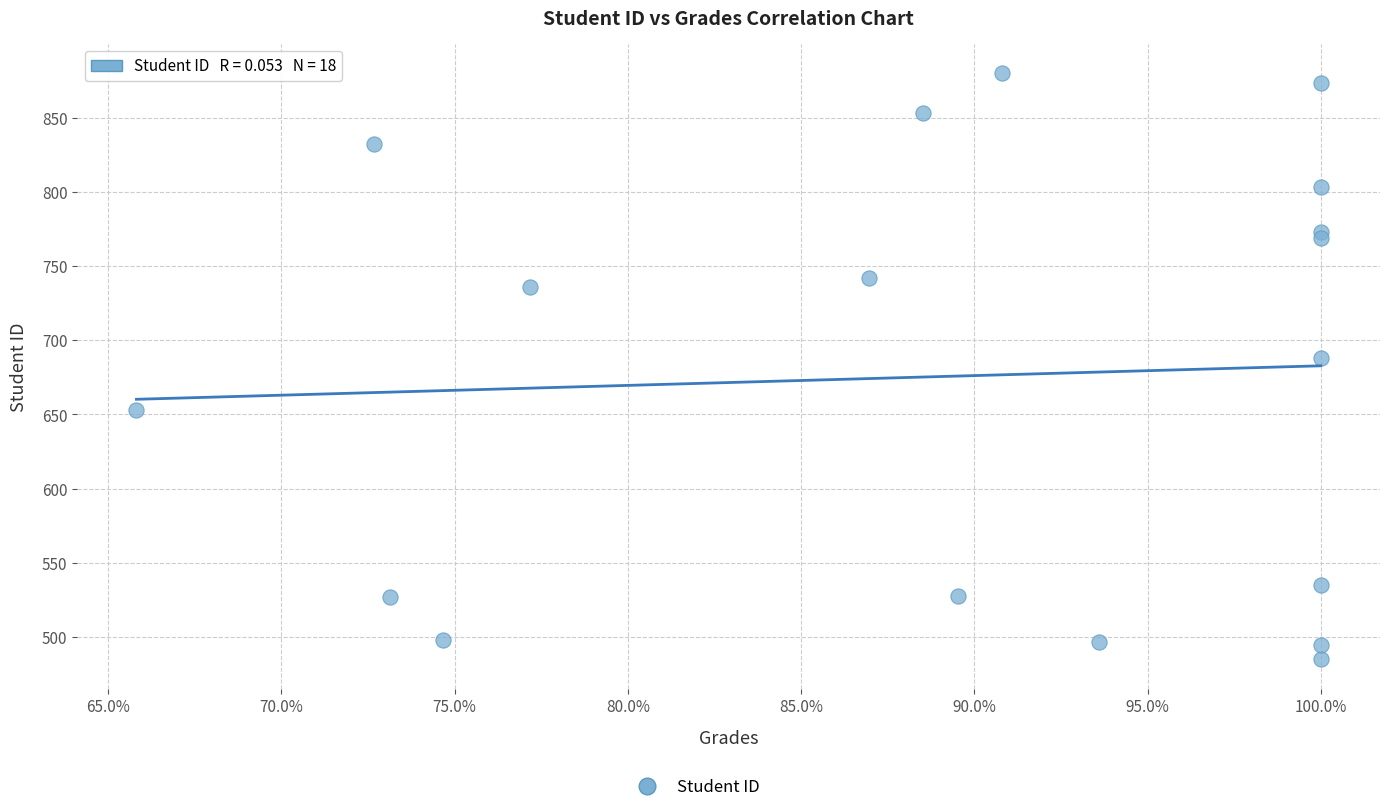

What Y value in the scatter plot is closest to 682?

688